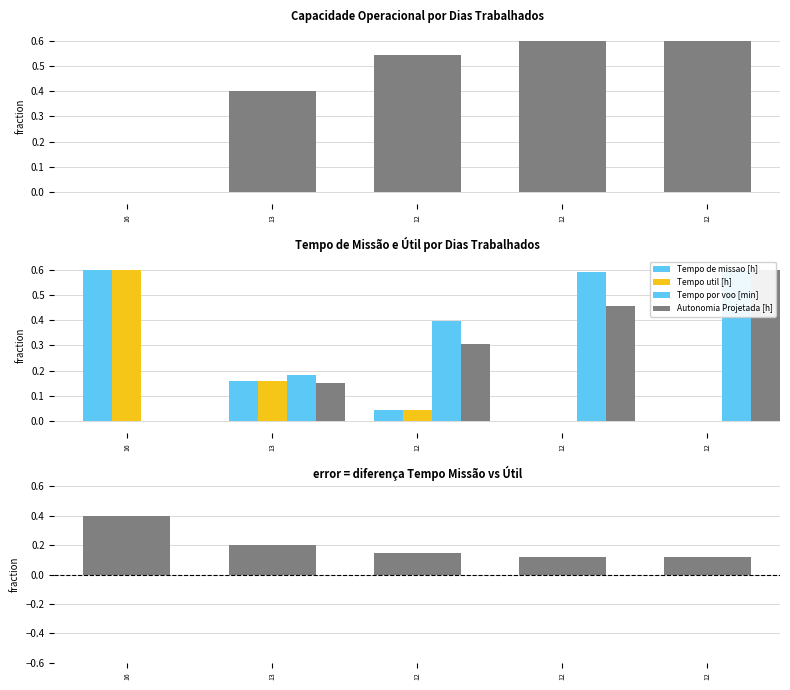

What is the approximate value of Missão - Útil at 12?

0.1